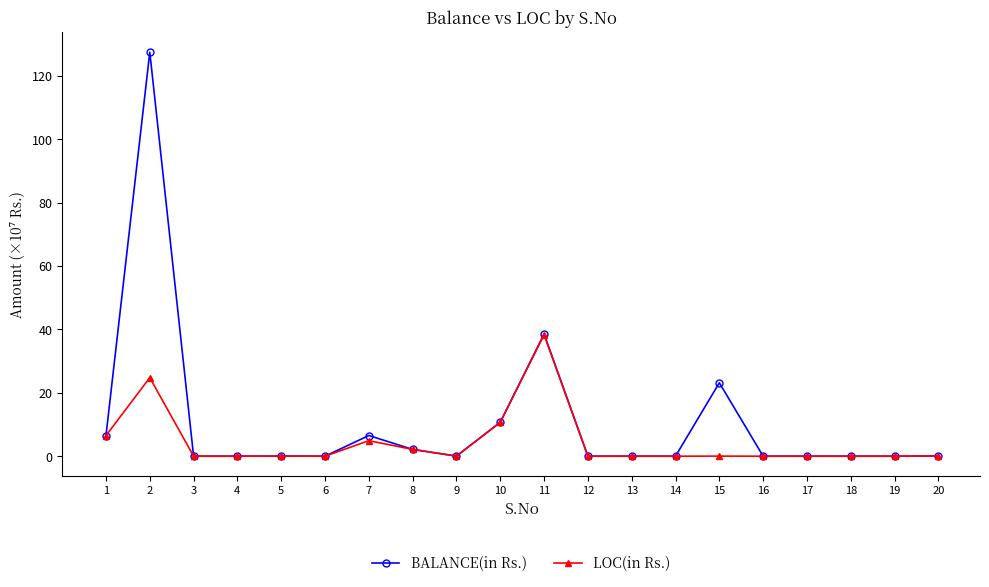

Does the chart display data point markers on the line(s)?

Yes